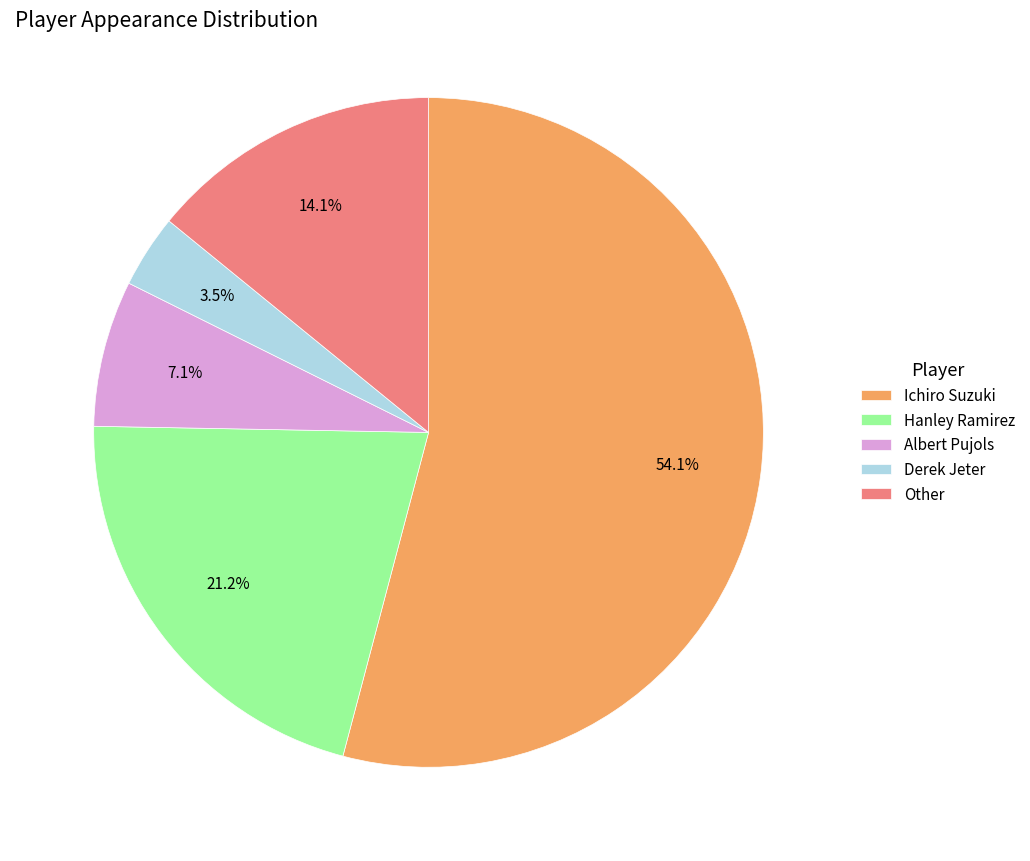

Do Other and Albert Pujols together represent more than half of the pie?

No